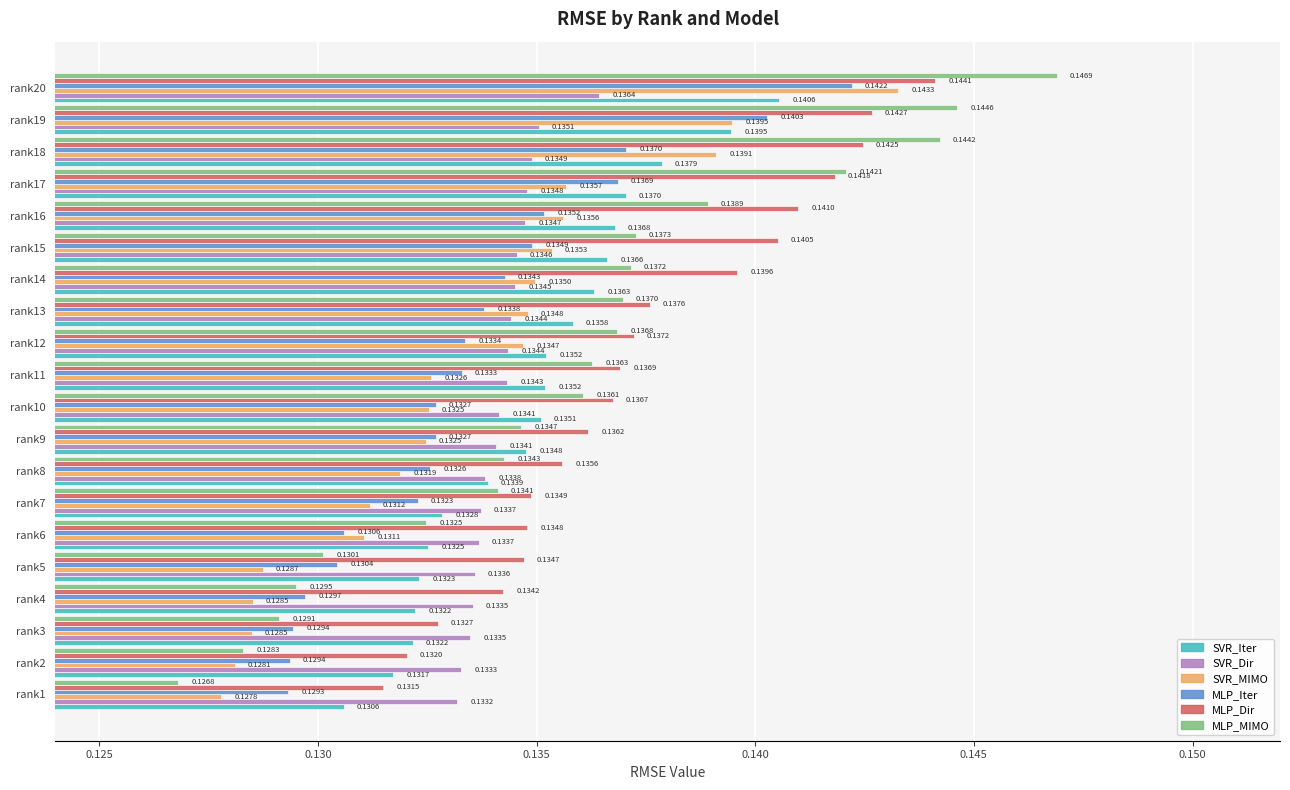

Which series has the widest spread of values?

MLP_MIMO